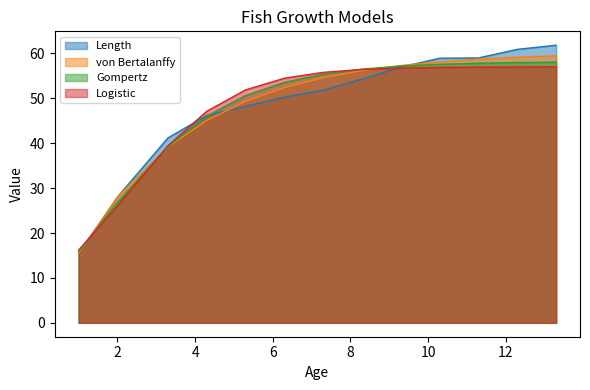

Between 8.3 and 11.3, which series saw the biggest shift?

Length